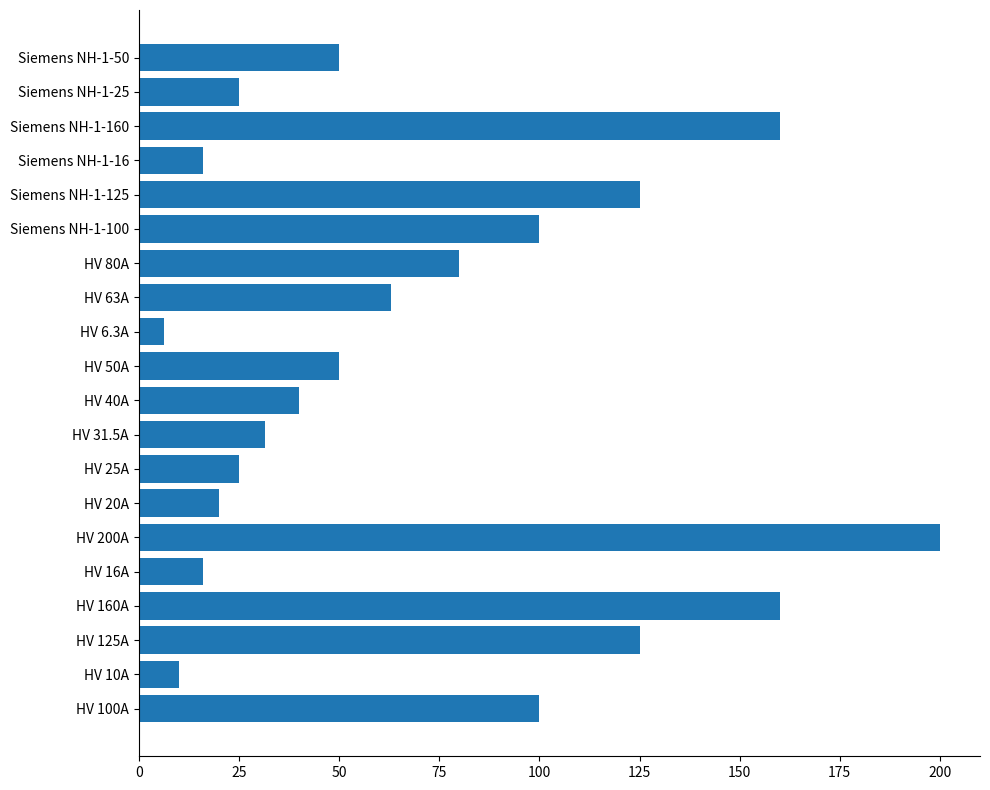

The chart shows a value of 109.5 at Siemens NH-1-160. True or false?

False